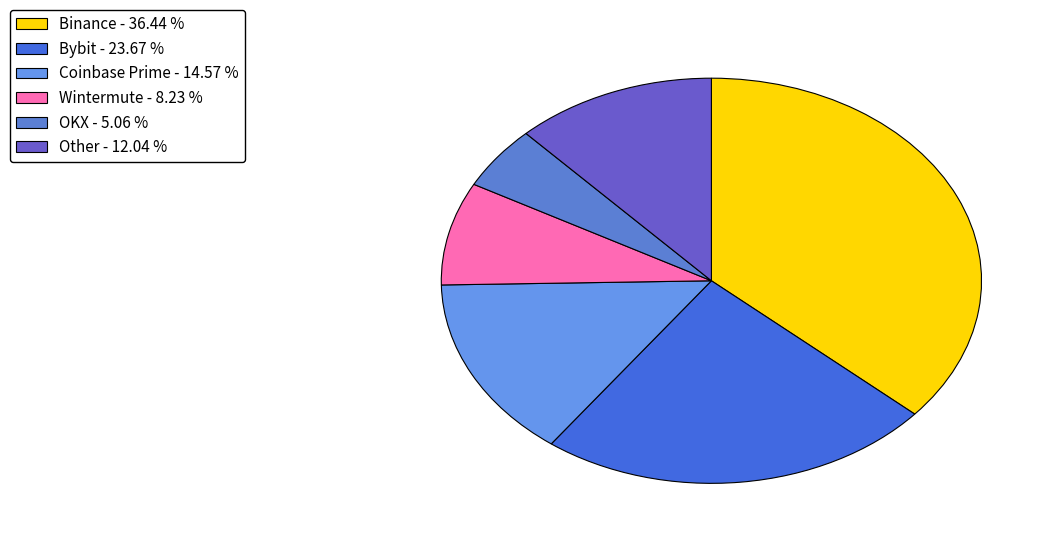

Count the number of slices in the pie.

6